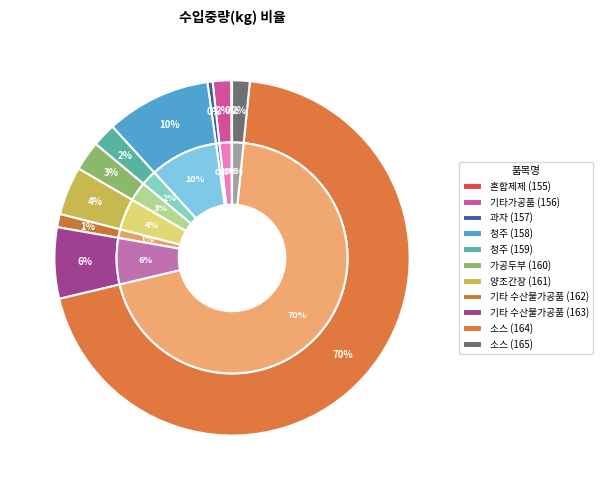

Which category has the smallest portion of the pie?

155